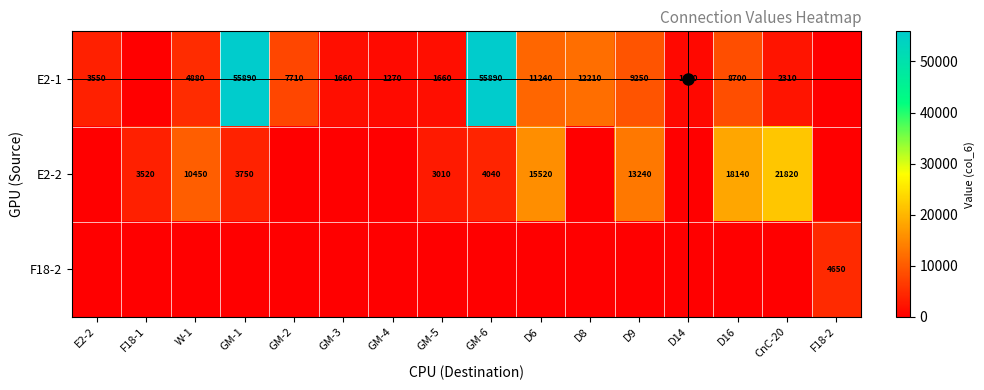

Which has a higher value, CnC-20 or GM-4?

CnC-20